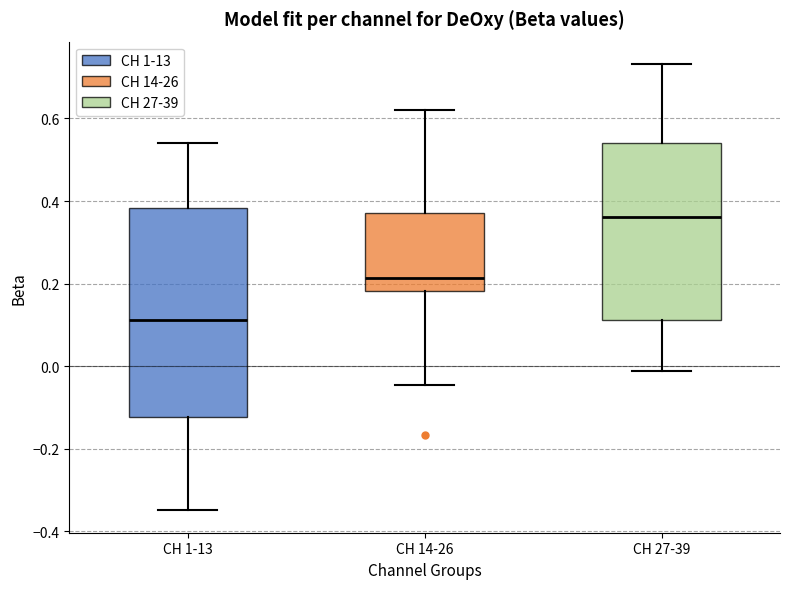

Which box has the highest median line?

CH 27-39